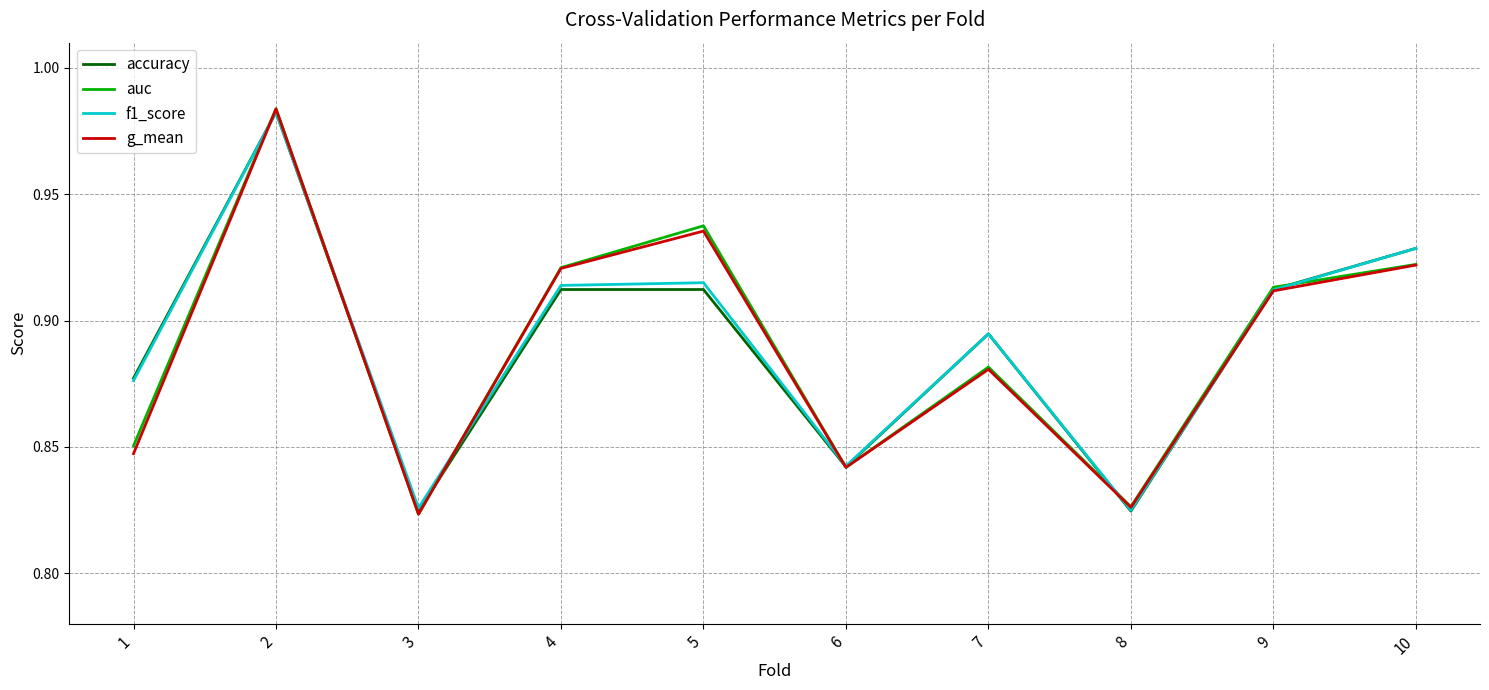

How many lines are shown in the chart?

4